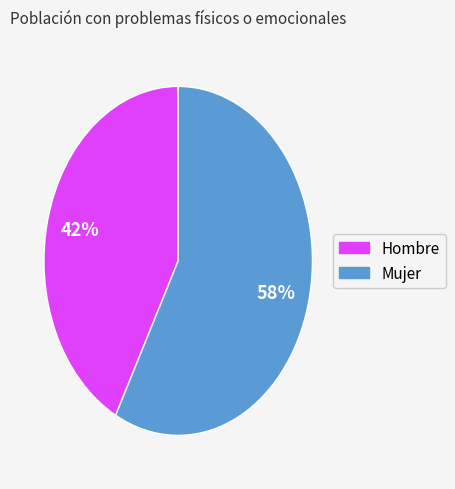

How many slices are in this pie chart?

2